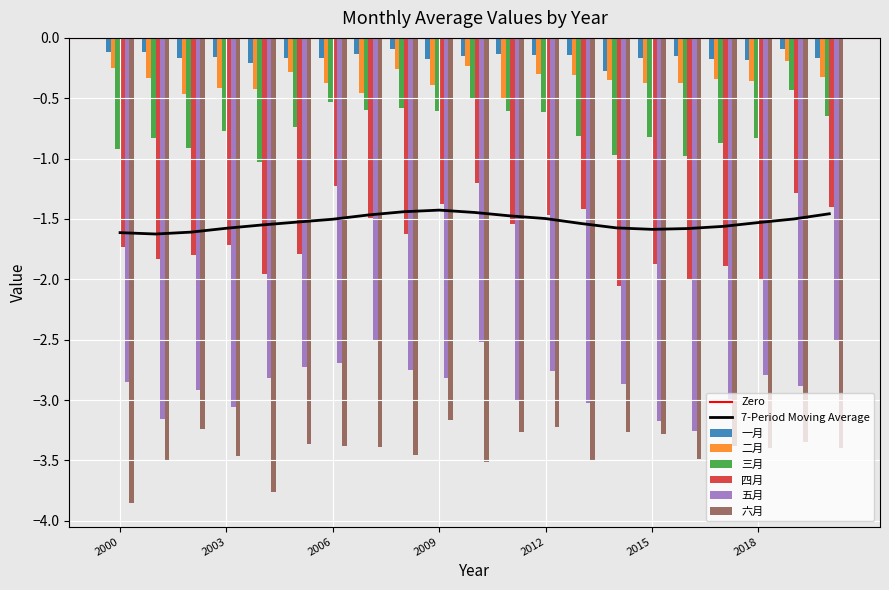

How many groups of bars are there?

21